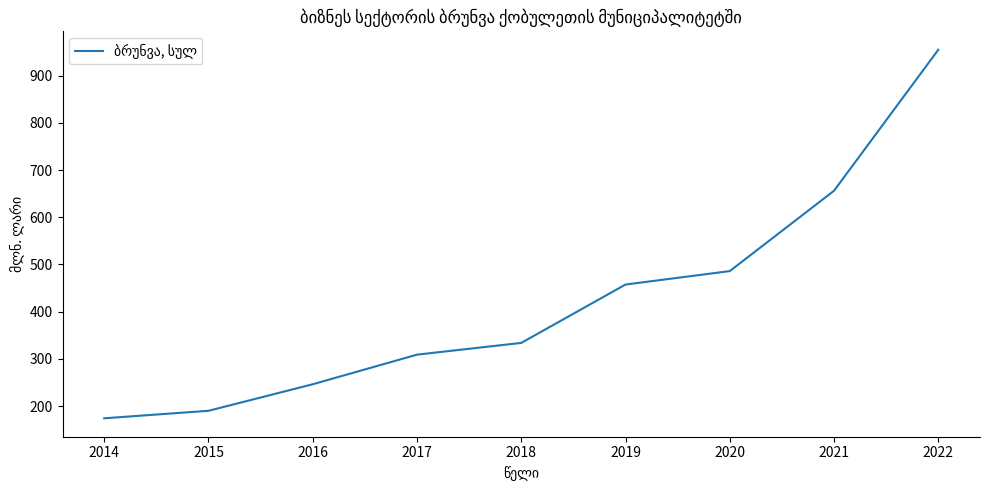

Reading left to right, what are all the values shown in this chart?

174.2	190.1	246.3	309.0	333.9	457.5	486.0	656.2	954.8